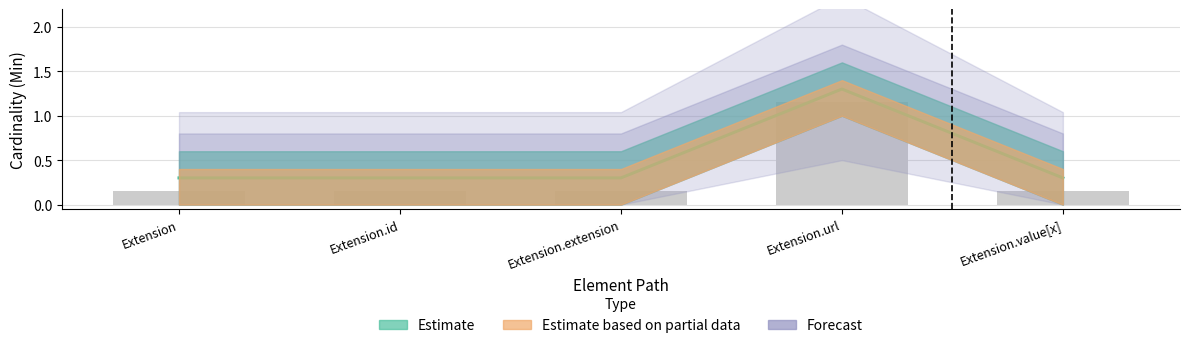

How many groups of bars are there?

5